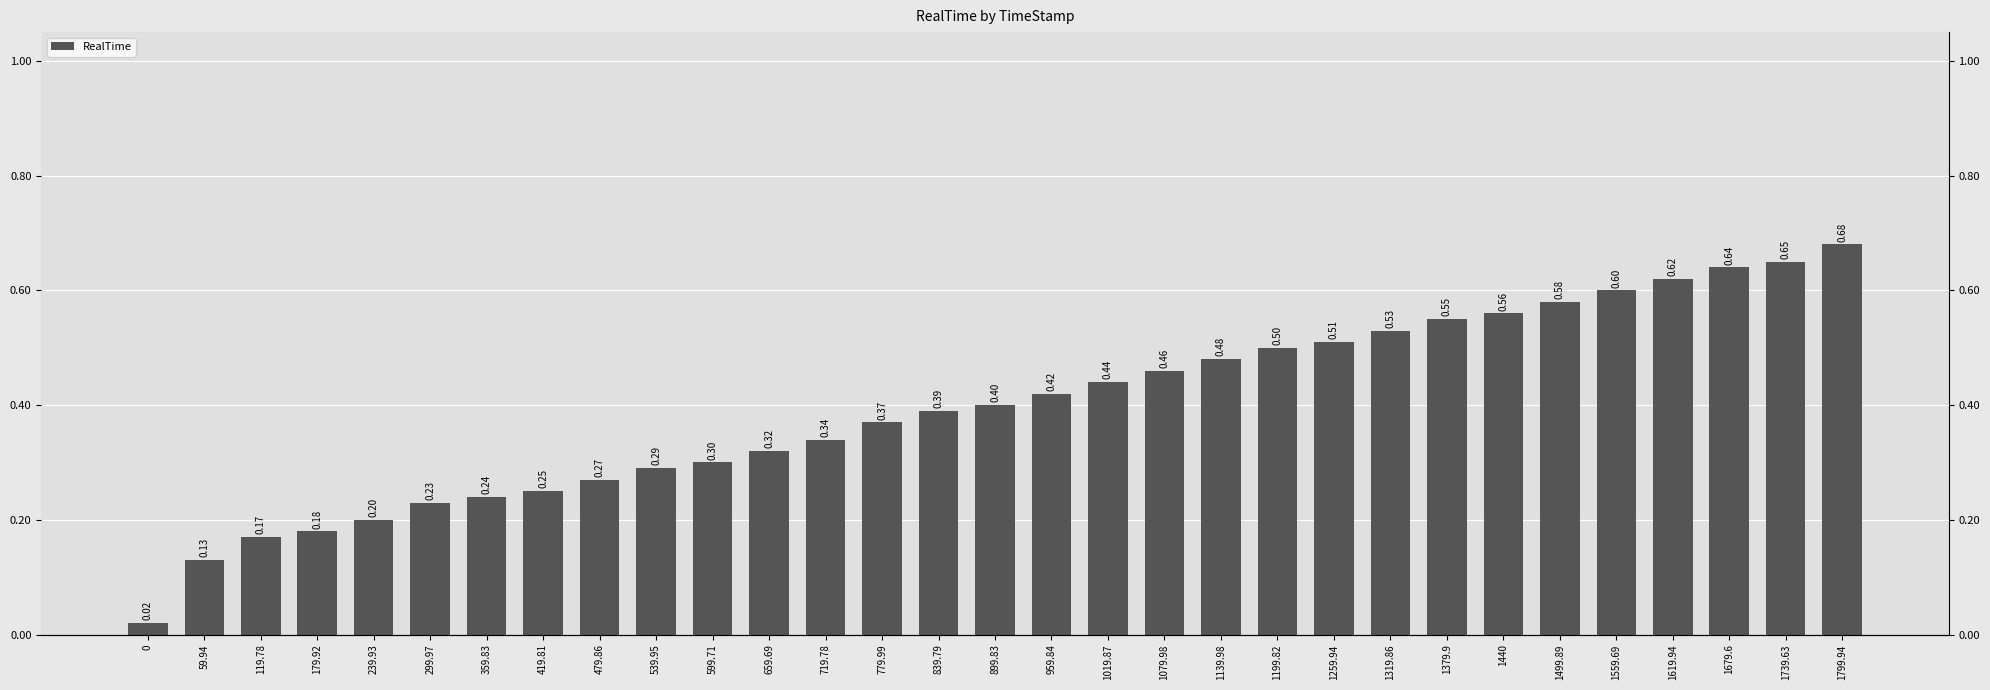

What is the difference between the values at 1499.89 and 299.97?

0.3